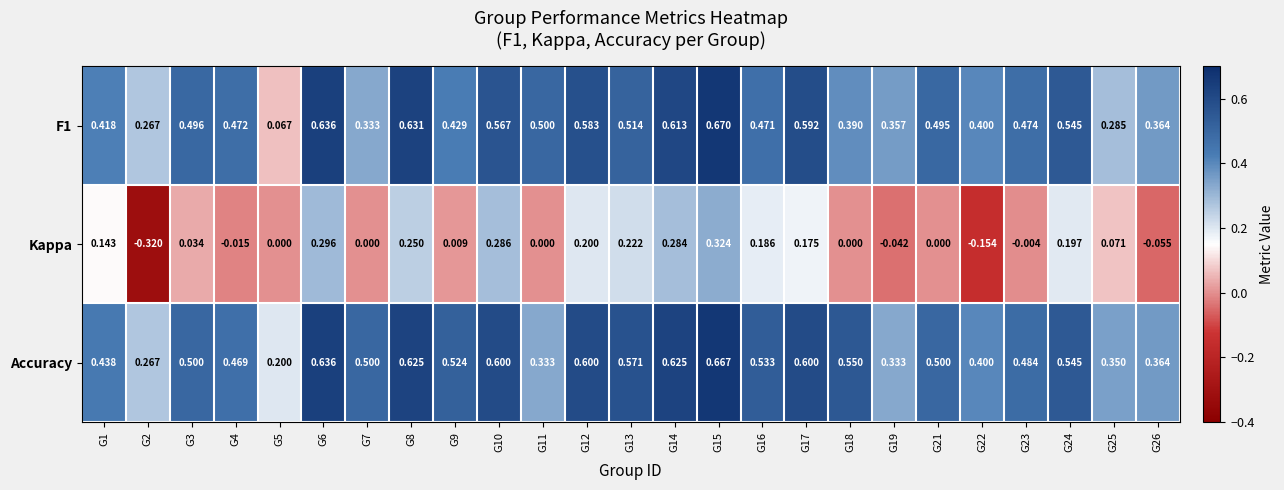

Between G8 and G14, which series saw the biggest shift?

Kappa